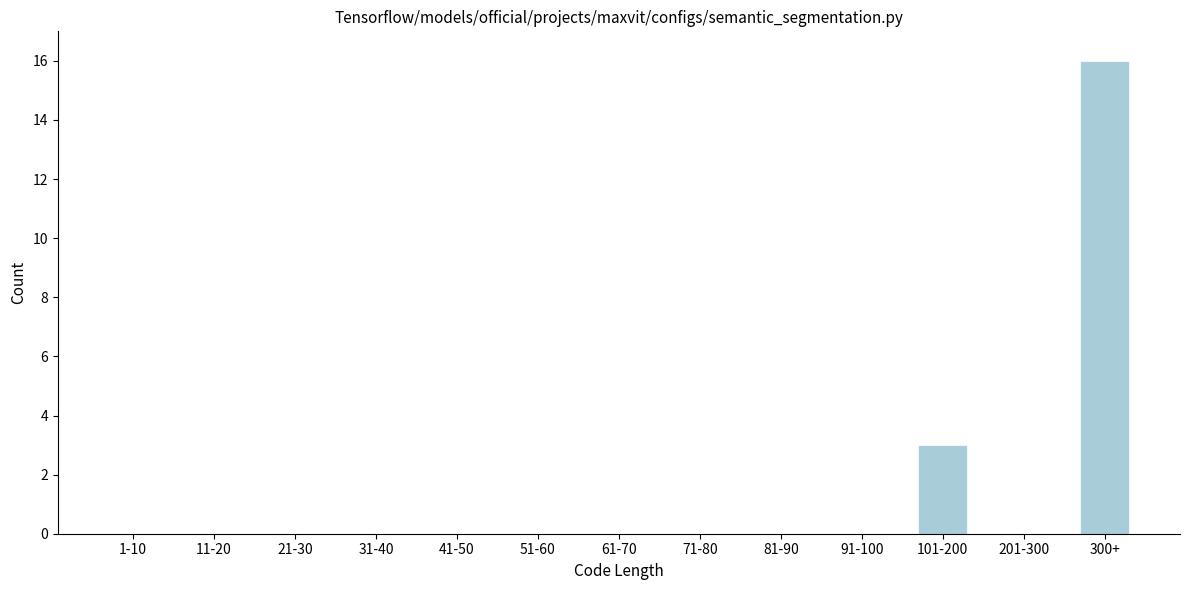

Reading left to right, transcribe all the data shown in this chart.

1-10=0	11-20=0	21-30=0	31-40=0	41-50=0	51-60=0	61-70=0	71-80=0	81-90=0	91-100=0	101-200=3	201-300=0	300+=16